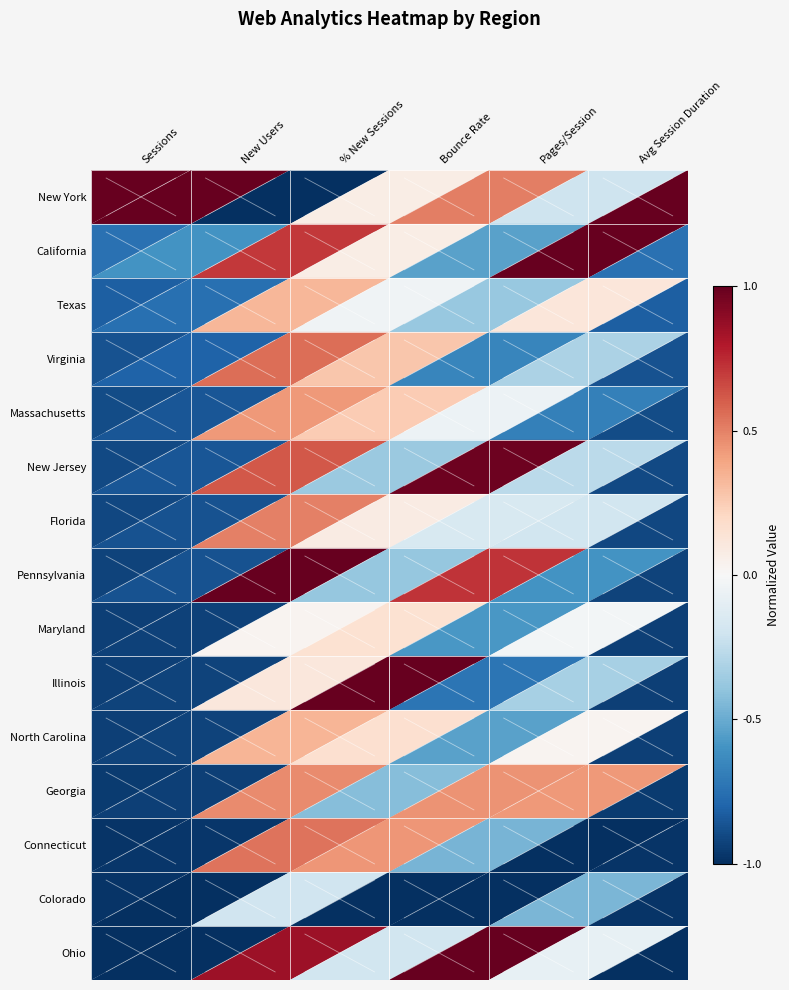

Reading left to right, what are all the values shown in this chart?

New York: Sessions=1.0	New Users=1.0	% New Sessions=-1.0	Bounce Rate=0.1	Pages/Session=0.5	Avg Session Duration=-0.2
California: Sessions=-0.7	New Users=-0.6	% New Sessions=0.7	Bounce Rate=0.1	Pages/Session=-0.5	Avg Session Duration=1.0
Texas: Sessions=-0.8	New Users=-0.8	% New Sessions=0.3	Bounce Rate=-0.0	Pages/Session=-0.4	Avg Session Duration=0.1
Virginia: Sessions=-0.9	New Users=-0.8	% New Sessions=0.6	Bounce Rate=0.3	Pages/Session=-0.7	Avg Session Duration=-0.3
Massachusetts: Sessions=-0.9	New Users=-0.9	% New Sessions=0.4	Bounce Rate=0.3	Pages/Session=-0.1	Avg Session Duration=-0.7
New Jersey: Sessions=-0.9	New Users=-0.9	% New Sessions=0.6	Bounce Rate=-0.4	Pages/Session=1.0	Avg Session Duration=-0.3
Florida: Sessions=-0.9	New Users=-0.9	% New Sessions=0.5	Bounce Rate=0.1	Pages/Session=-0.2	Avg Session Duration=-0.2
Pennsylvania: Sessions=-0.9	New Users=-0.9	% New Sessions=1.0	Bounce Rate=-0.4	Pages/Session=0.7	Avg Session Duration=-0.6
Maryland: Sessions=-0.9	New Users=-0.9	% New Sessions=0.0	Bounce Rate=0.2	Pages/Session=-0.6	Avg Session Duration=-0.0
Illinois: Sessions=-0.9	New Users=-0.9	% New Sessions=0.1	Bounce Rate=1.0	Pages/Session=-0.7	Avg Session Duration=-0.3
North Carolina: Sessions=-0.9	New Users=-0.9	% New Sessions=0.3	Bounce Rate=0.2	Pages/Session=-0.5	Avg Session Duration=0.0
Georgia: Sessions=-1.0	New Users=-0.9	% New Sessions=0.5	Bounce Rate=-0.4	Pages/Session=0.4	Avg Session Duration=0.4
Connecticut: Sessions=-1.0	New Users=-1.0	% New Sessions=0.5	Bounce Rate=0.4	Pages/Session=-0.5	Avg Session Duration=-1.0
Colorado: Sessions=-1.0	New Users=-1.0	% New Sessions=-0.2	Bounce Rate=-1.0	Pages/Session=-1.0	Avg Session Duration=-0.5
Ohio: Sessions=-1.0	New Users=-1.0	% New Sessions=0.9	Bounce Rate=-0.2	Pages/Session=1.0	Avg Session Duration=-0.1